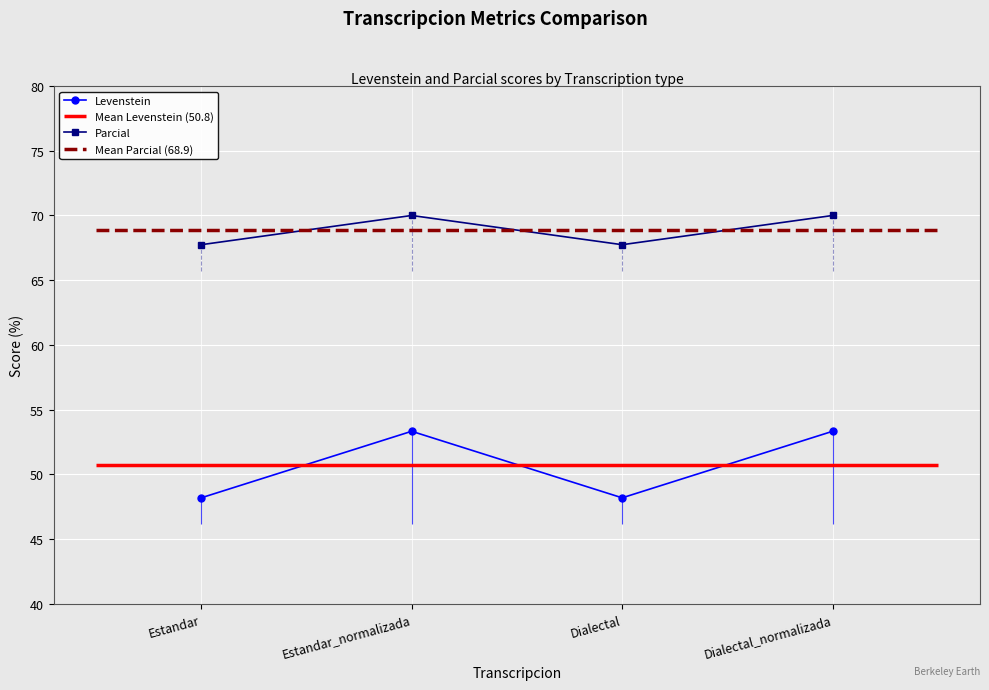

List the series in order of their peak value, lowest first.

Levenstein, Parcial